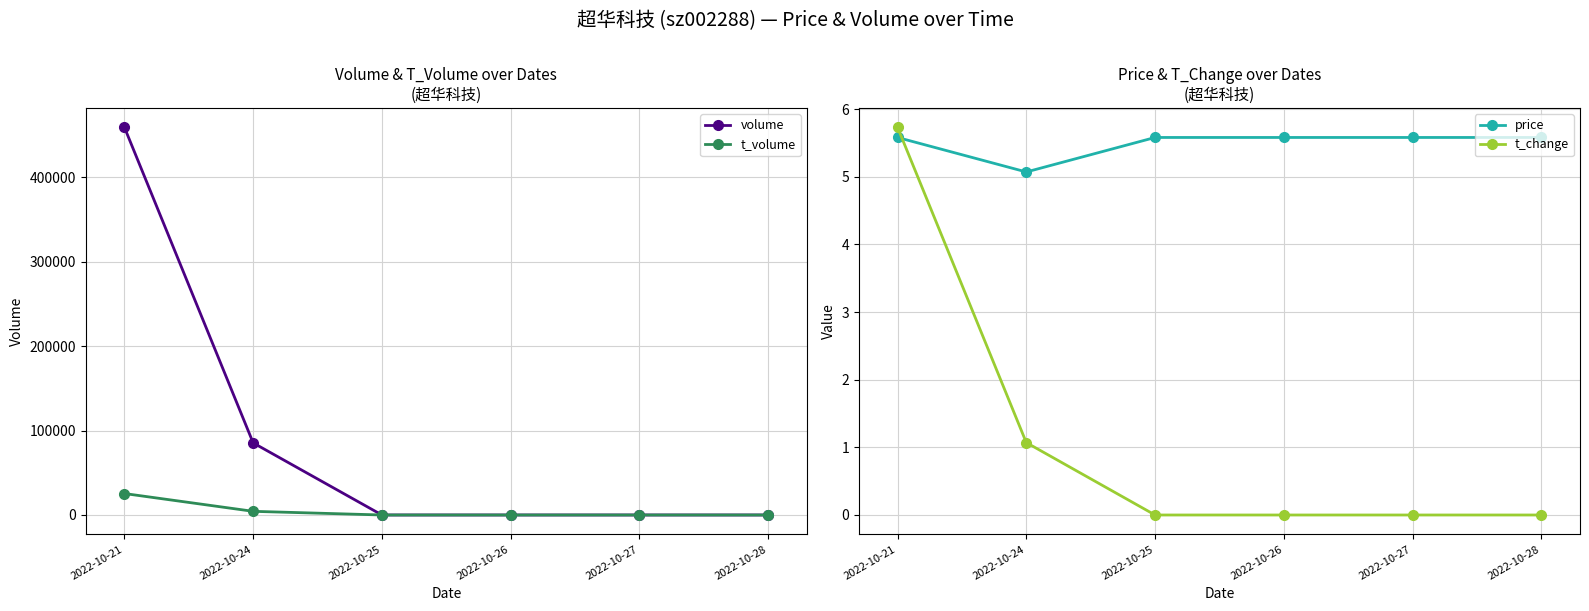

At how many categories does at least one series exceed 85960?

1